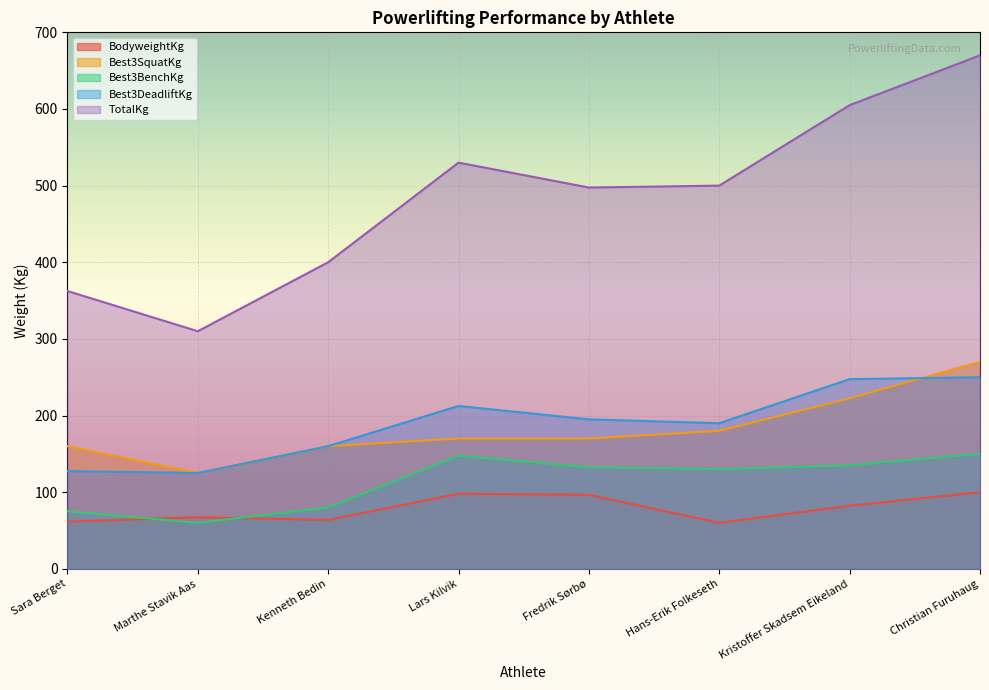

Reading left to right, what are all the values shown in this chart?

BodyweightKg: 61.6	67.3	63.8	98.0	96.5	60.0	82.4	99.9
Best3SquatKg: 160.0	125.0	160.0	170.0	170.0	180.0	222.5	270.0
Best3BenchKg: 75.0	60.0	80.0	147.5	132.5	130.0	135.0	150.0
Best3DeadliftKg: 127.5	125.0	160.0	212.5	195.0	190.0	247.5	250.0
TotalKg: 362.5	310.0	400.0	530.0	497.5	500.0	605.0	670.0